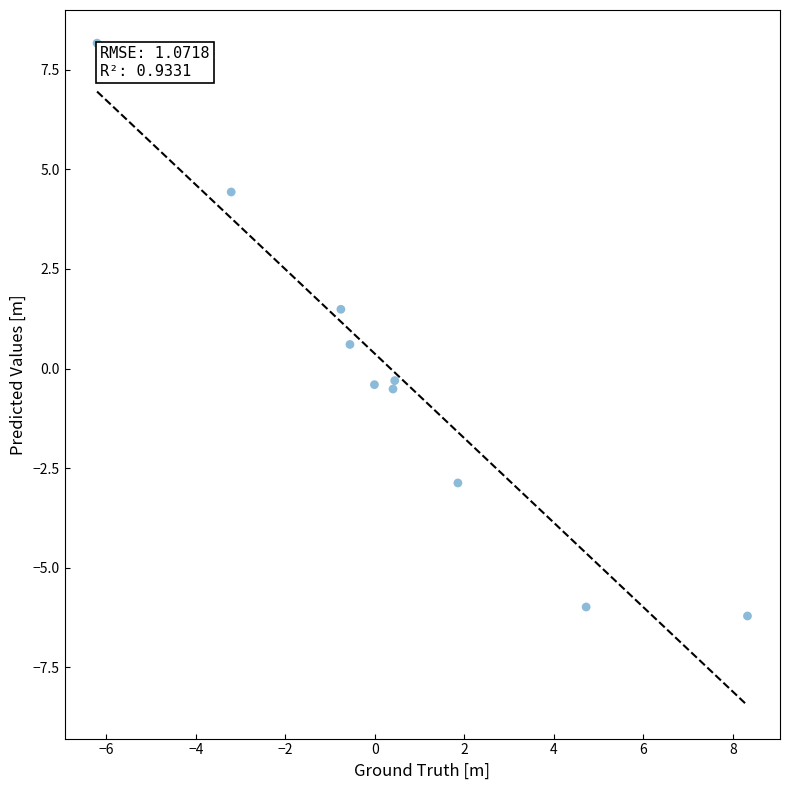

What is the average X value?

0.5